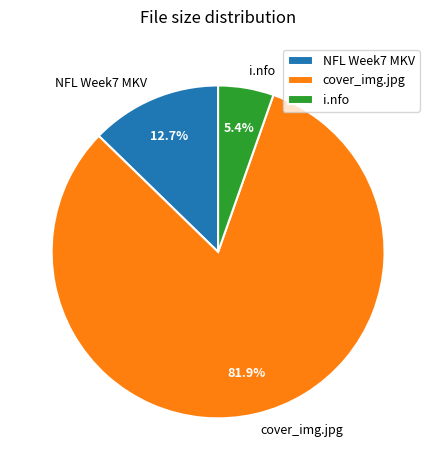

To the nearest percent, what percentage of the pie is cover_img.jpg?

82%